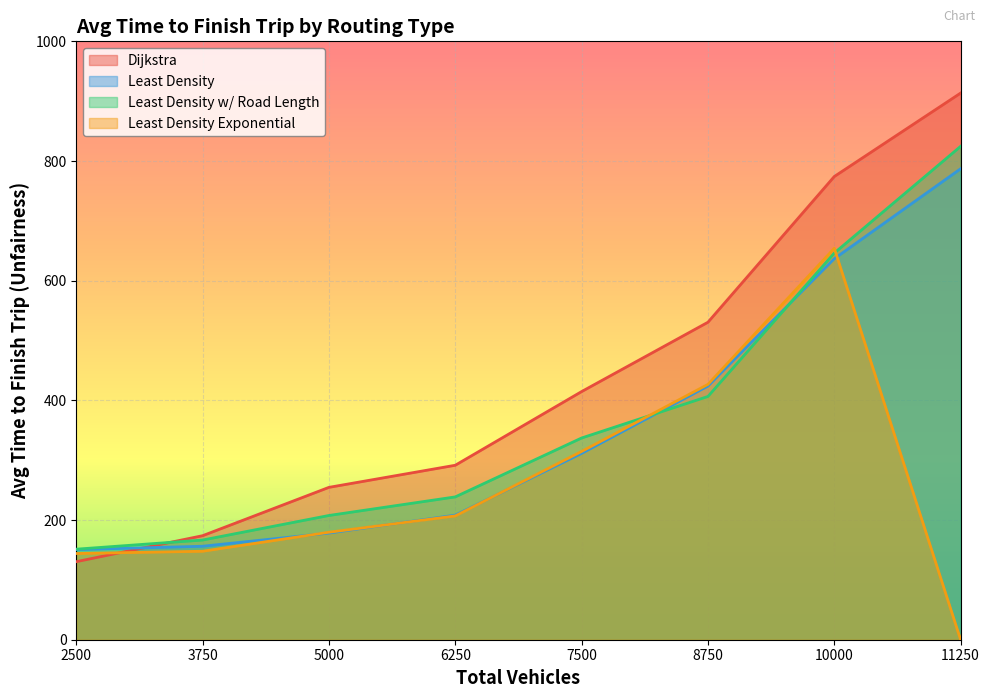

How many lines are shown in the chart?

4